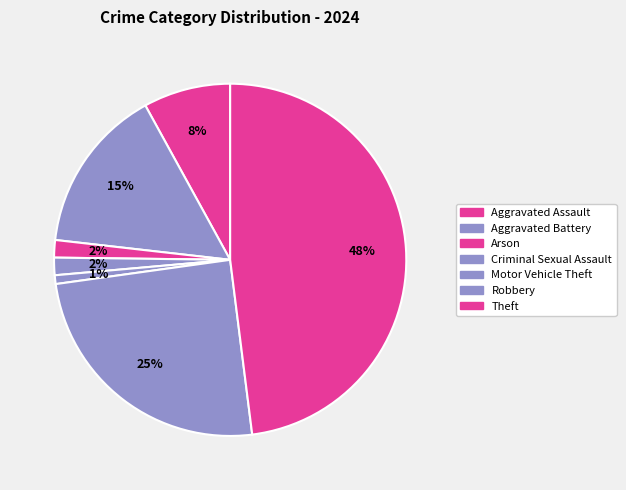

To the nearest percent, what is the difference between the largest and smallest slice percentages?

47%